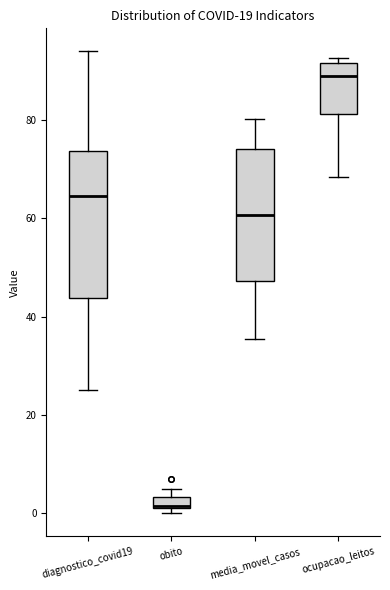

Which box has the lowest median line?

obito